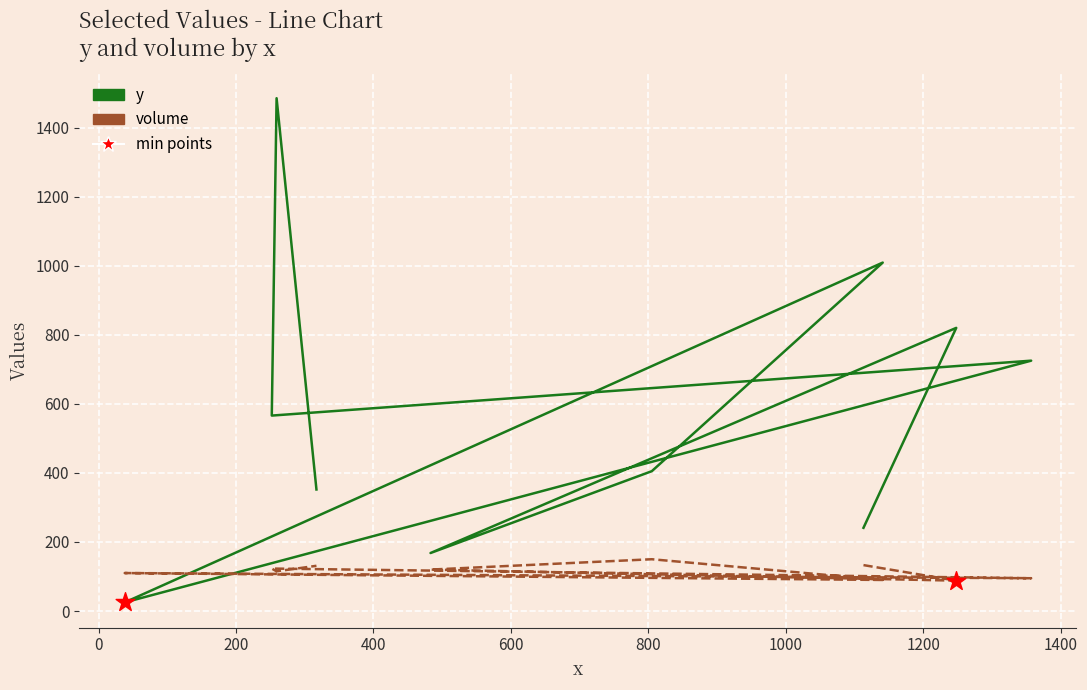

Which series contains the highest Y value?

y